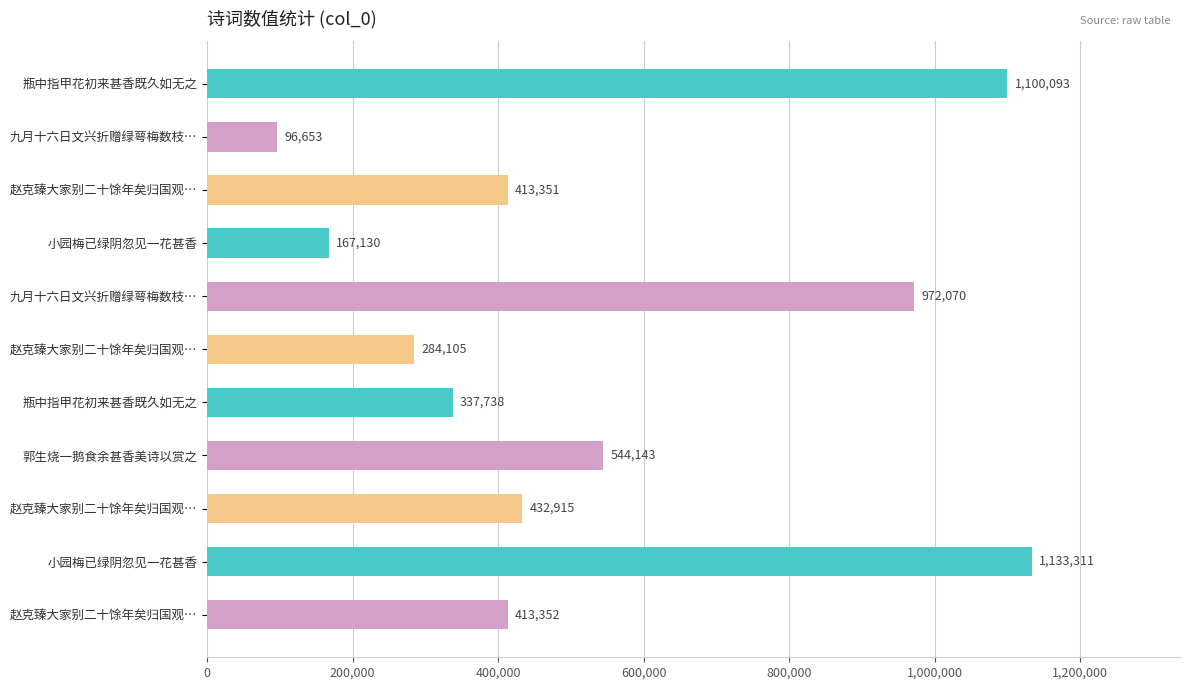

Where is the data nearest to the value 614982?

郭生烧一鹅食余甚香美诗以赏之